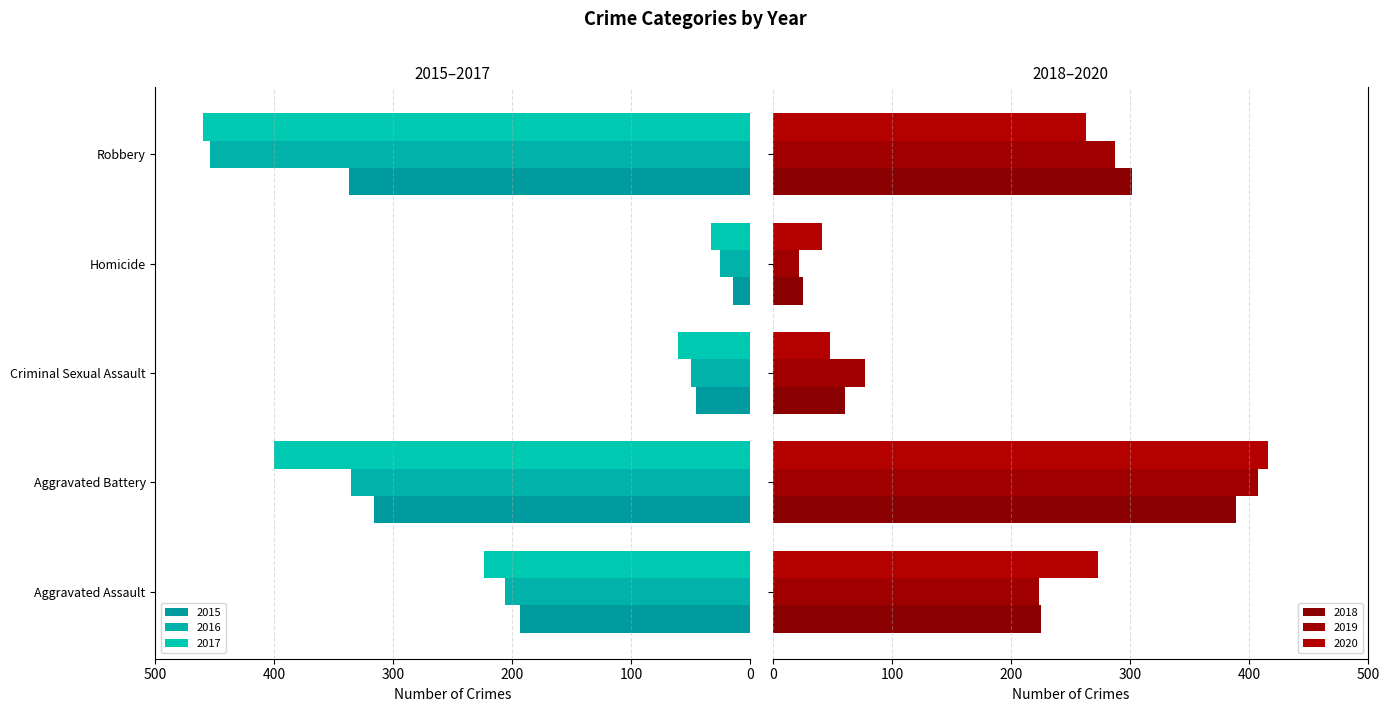

The value of 2017 at Aggravated Assault is 386. True or false?

False